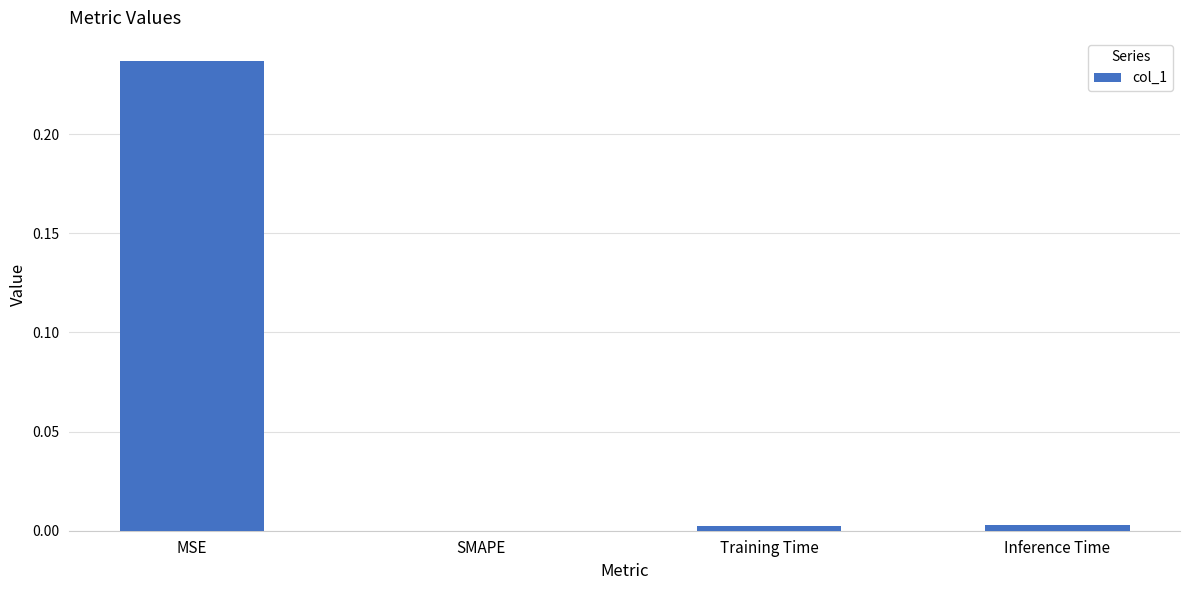

The value at SMAPE is 0.0. True or false?

True